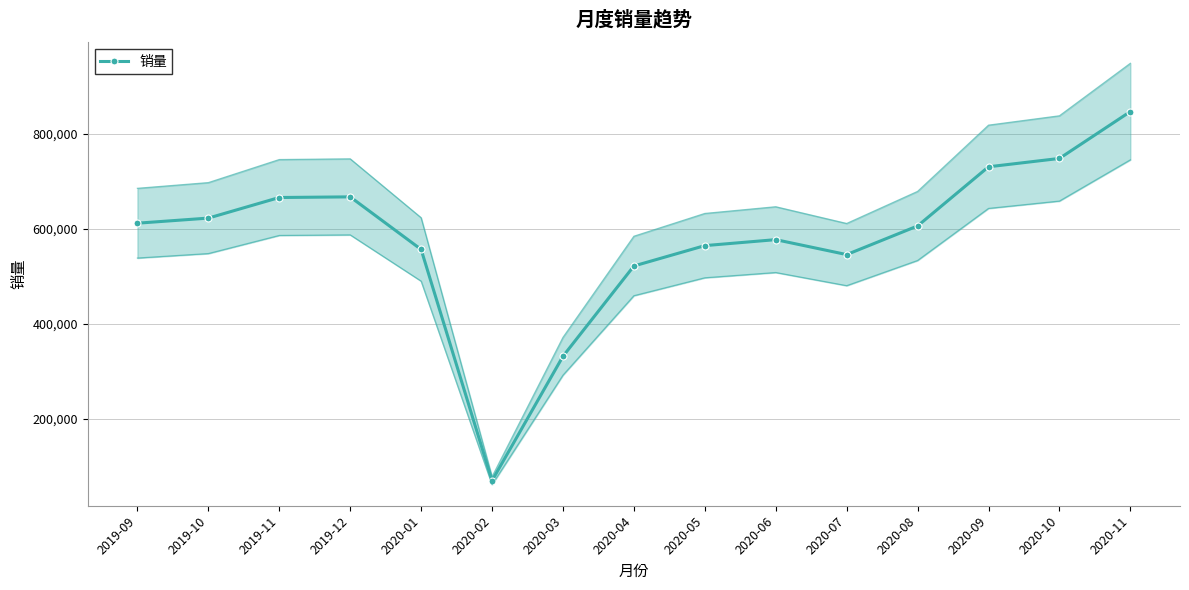

The chart shows a value of 576878 at 2020-06. True or false?

True